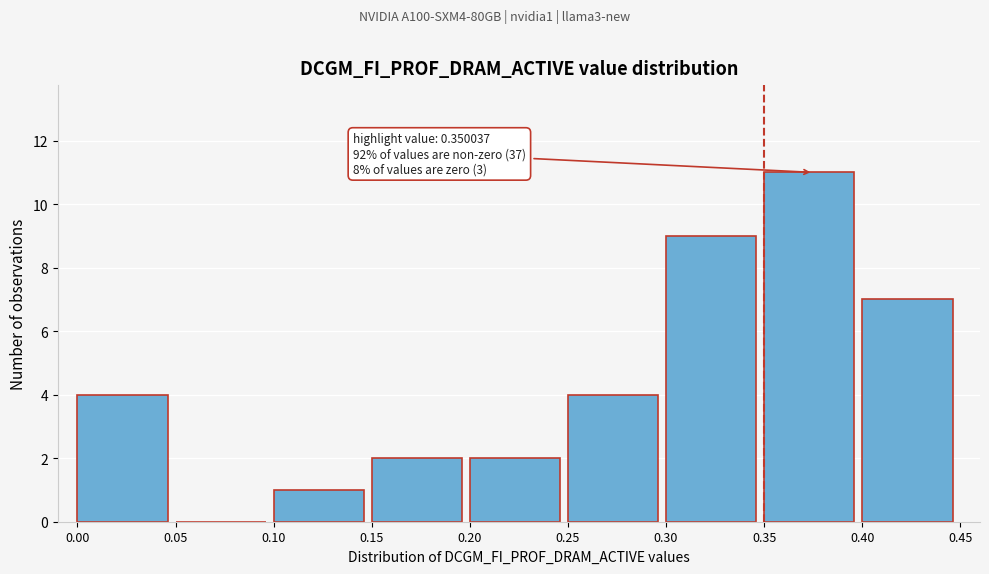

Which range on the x-axis has the tallest bar?

0.35 to 0.40